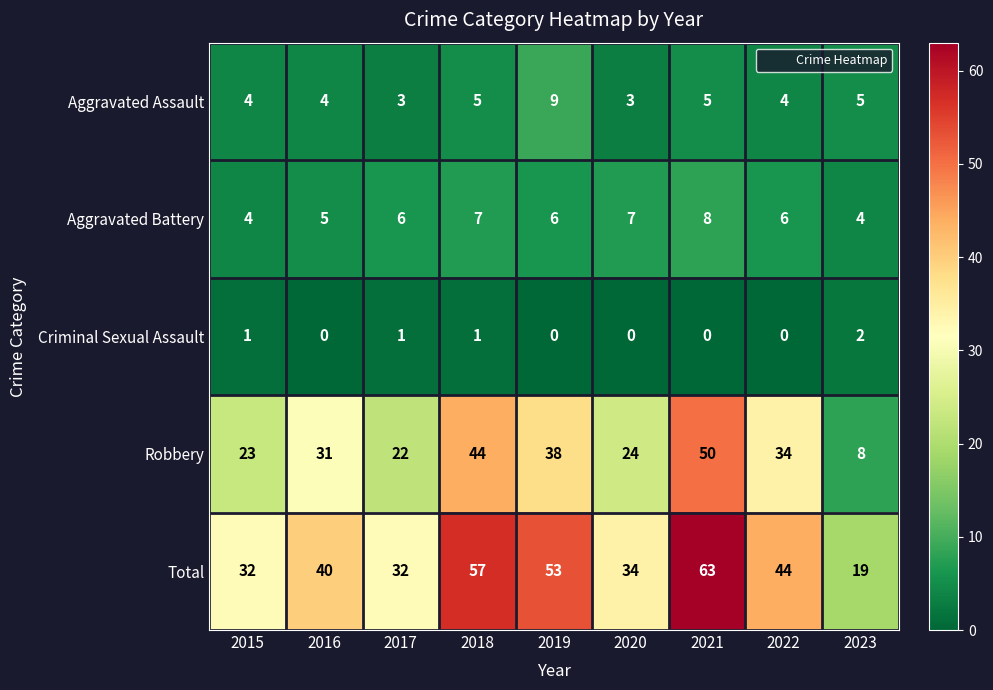

Which series changed the most between 2018 and 2020?

Total